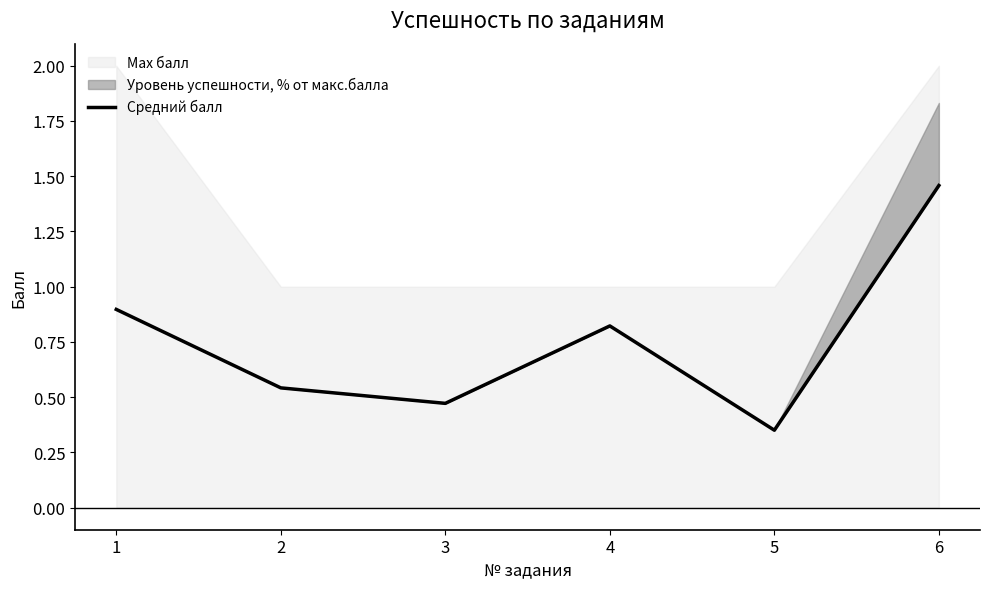

Reading left to right, transcribe all the data shown in this chart.

1=0.9	2=0.5	3=0.5	4=0.8	5=0.4	6=1.5